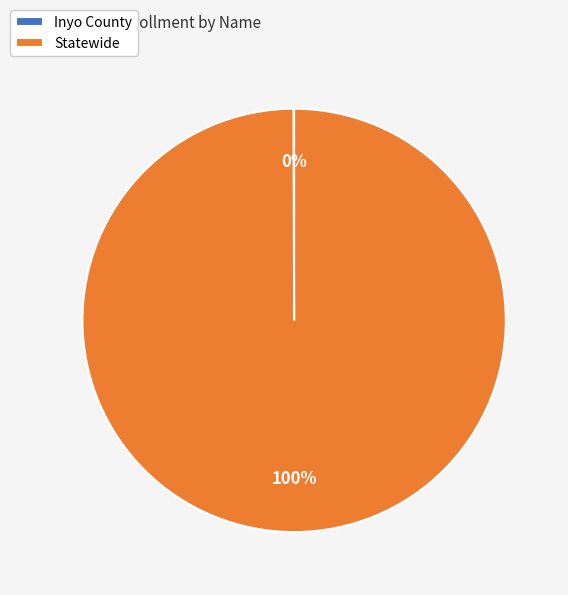

To the nearest percent, what is the difference between the largest and smallest slice percentages?

100%